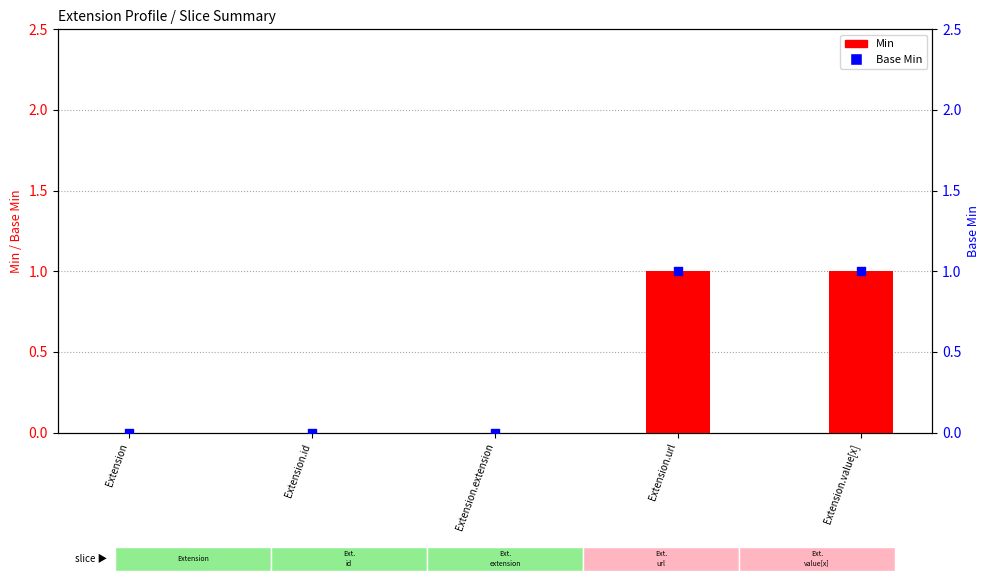

Which series has the largest total across all categories?

Min